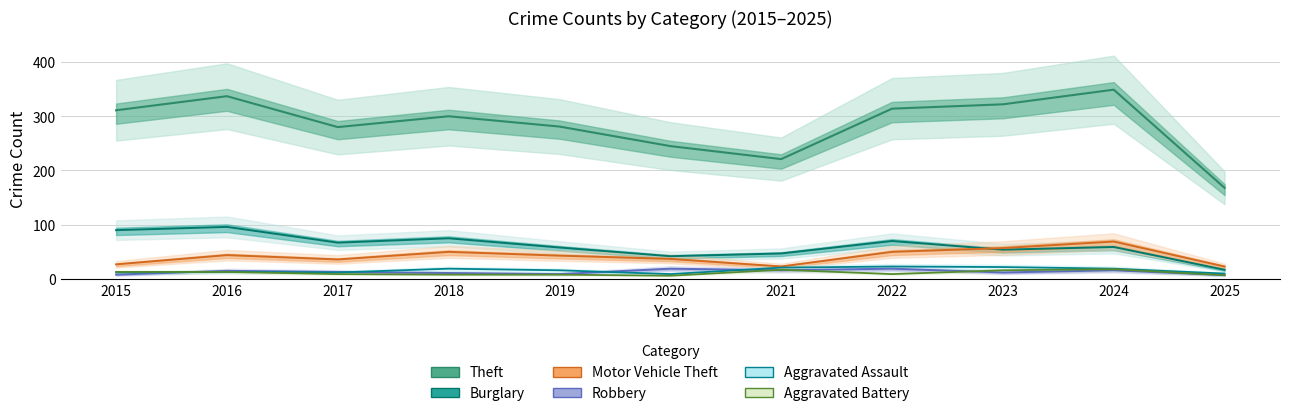

Reading left to right, transcribe all the data shown in this chart.

Theft: 311	337	280	300	281	245	221	314	322	349	168
Burglary: 90	96	67	75	58	42	47	70	54	59	17
Motor Vehicle Theft: 27	44	36	50	43	37	23	50	57	69	23
Robbery: 8	15	13	11	9	19	16	19	12	16	7
Aggravated Assault: 12	13	12	19	16	9	21	23	22	19	10
Aggravated Battery: 13	13	9	8	8	6	17	9	16	18	7